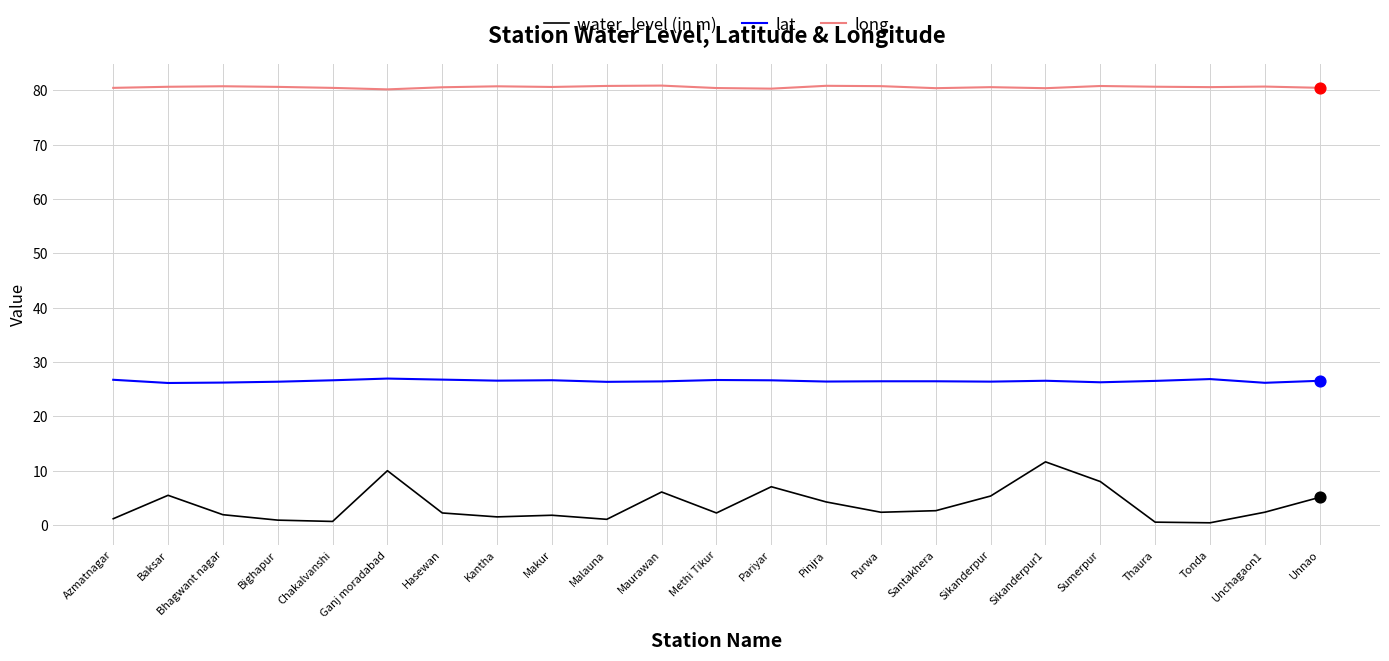

Is the value of water_level (in m) at Maurawan greater than the value of lat at Sikanderpur?

No